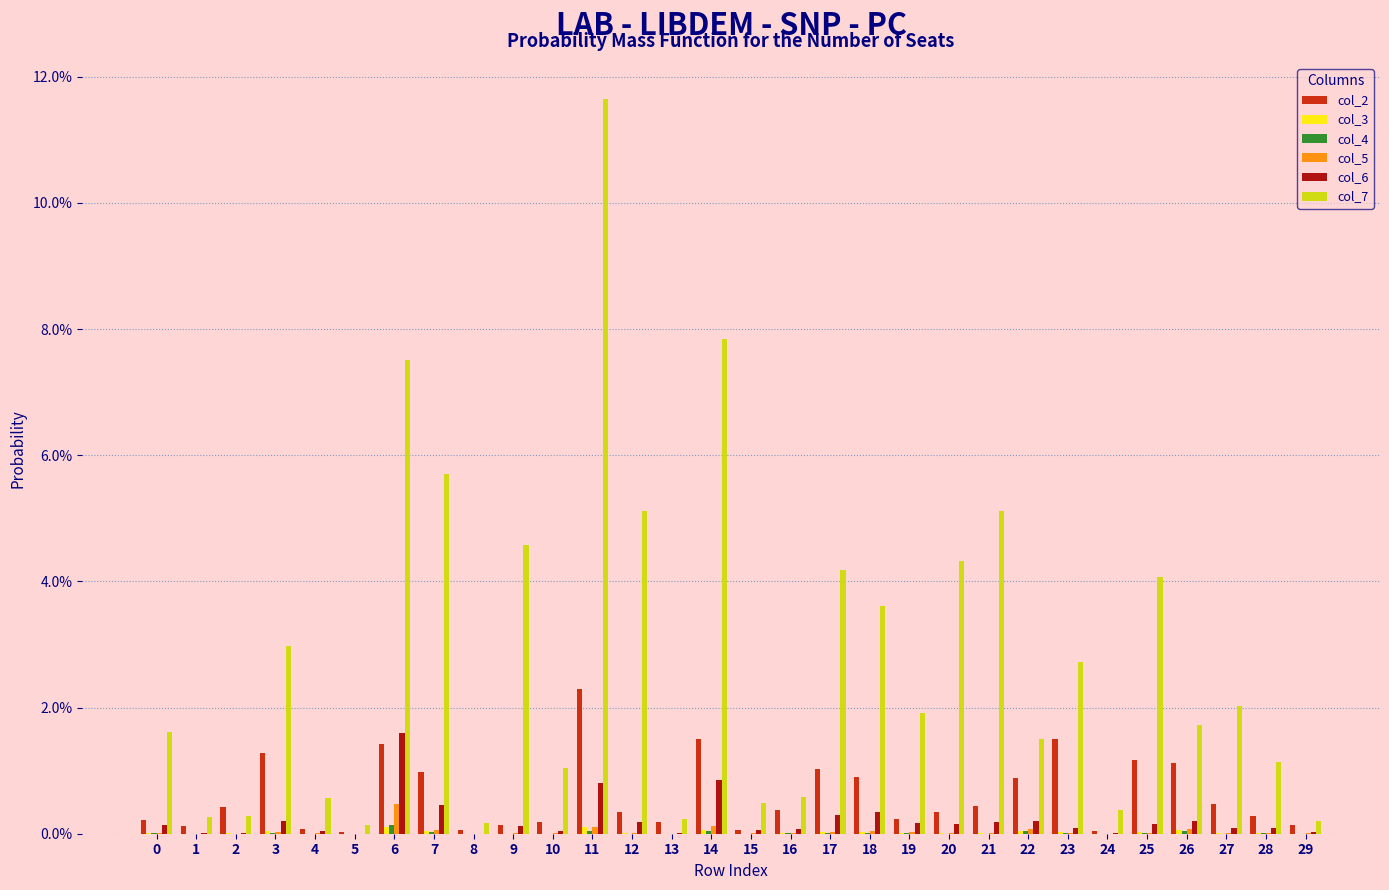

Reading left to right, extract all data points from this chart.

col_2: 0.0	0.0	0.0	0.0	0.0	0.0	0.0	0.0	0.0	0.0	0.0	0.0	0.0	0.0	0.0	0.0	0.0	0.0	0.0	0.0	0.0	0.0	0.0	0.0	0.0	0.0	0.0	0.0	0.0	0.0
col_3: 0.0	0.0	0.0	0.0	0.0	0.0	0.0	0.0	0.0	0.0	0.0	0.0	0.0	0.0	0.0	0.0	0.0	0.0	0.0	0.0	0.0	0.0	0.0	0.0	0.0	0.0	0.0	0.0	0.0	0.0
col_4: 0.0	0.0	0.0	0.0	0.0	0.0	0.0	0.0	0.0	0.0	0.0	0.0	0.0	0.0	0.0	0.0	0.0	0.0	0.0	0.0	0.0	0.0	0.0	0.0	0.0	0.0	0.0	0.0	0.0	0.0
col_5: 0.0	0.0	0.0	0.0	0.0	0.0	0.0	0.0	0.0	0.0	0.0	0.0	0.0	0.0	0.0	0.0	0.0	0.0	0.0	0.0	0.0	0.0	0.0	0.0	0.0	0.0	0.0	0.0	0.0	0.0
col_6: 0.0	0.0	0.0	0.0	0.0	0.0	0.0	0.0	0.0	0.0	0.0	0.0	0.0	0.0	0.0	0.0	0.0	0.0	0.0	0.0	0.0	0.0	0.0	0.0	0.0	0.0	0.0	0.0	0.0	0.0
col_7: 0.0	0.0	0.0	0.0	0.0	0.0	0.1	0.1	0.0	0.0	0.0	0.1	0.1	0.0	0.1	0.0	0.0	0.0	0.0	0.0	0.0	0.1	0.0	0.0	0.0	0.0	0.0	0.0	0.0	0.0